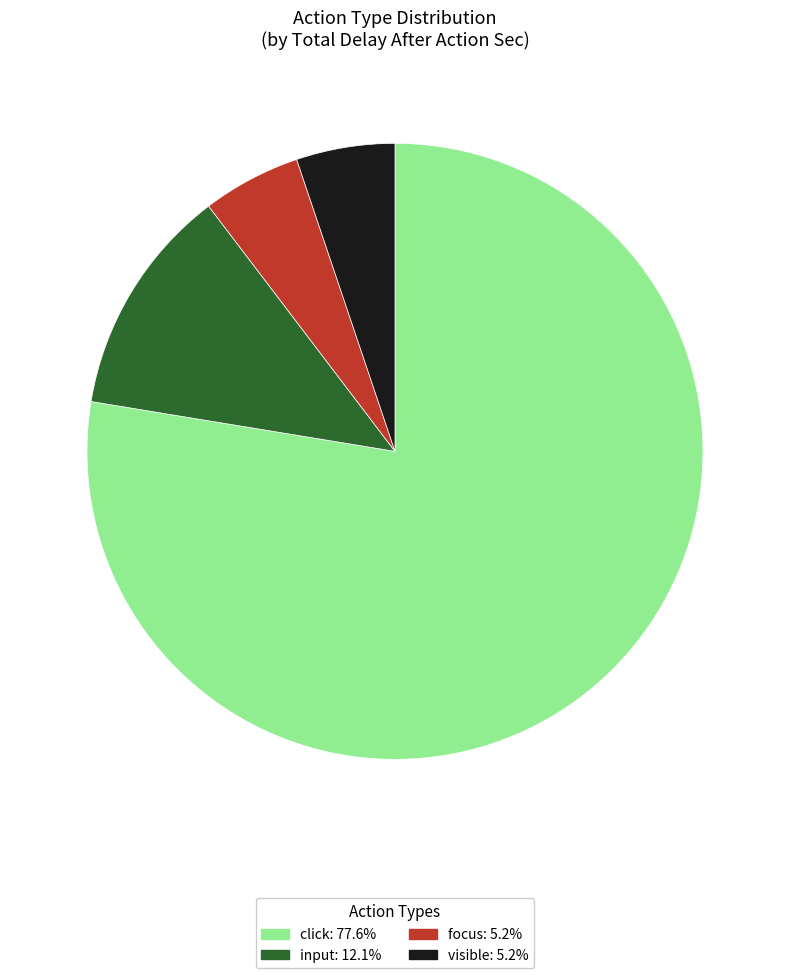

Count the number of slices in the pie.

4